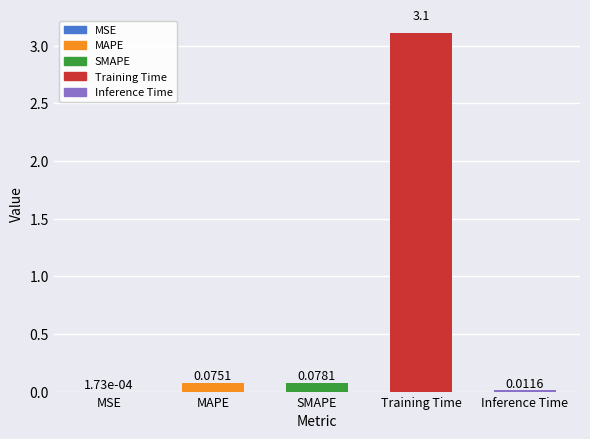

At which label is the value closest to 1?

SMAPE